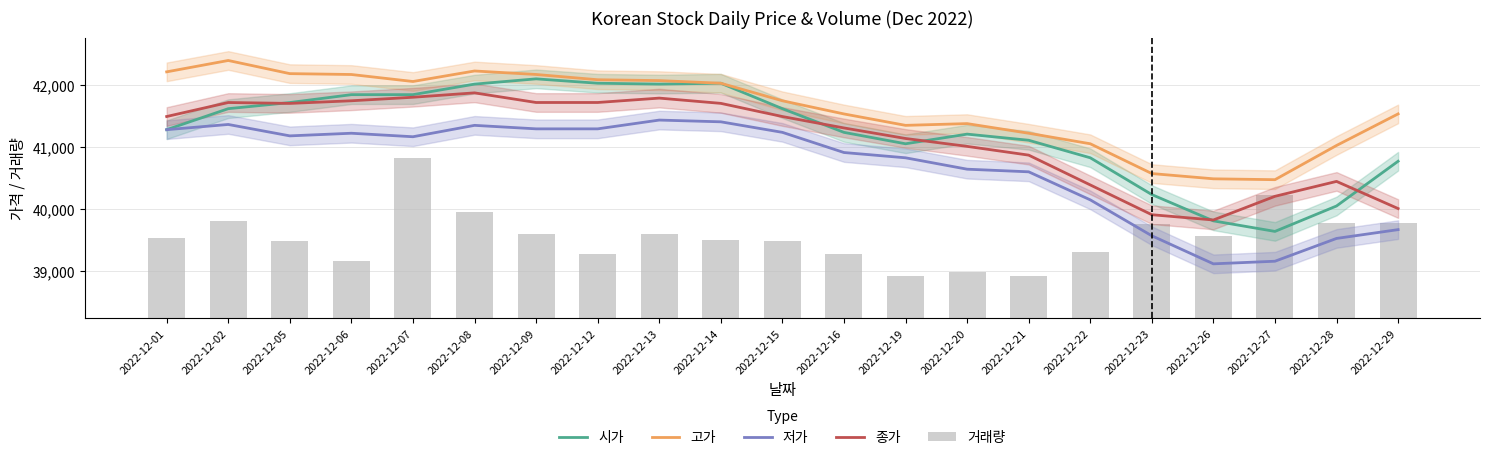

How many data points in 시가 are less than 41283?

10